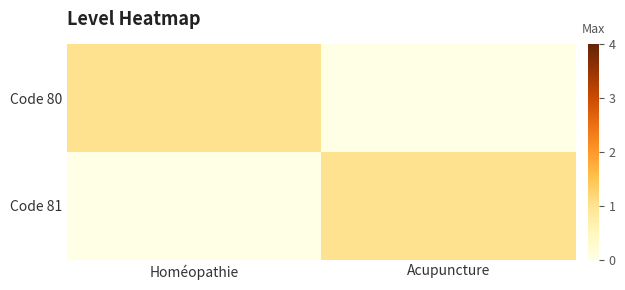

List the series in order of their peak value, lowest first.

Code 80, Code 81